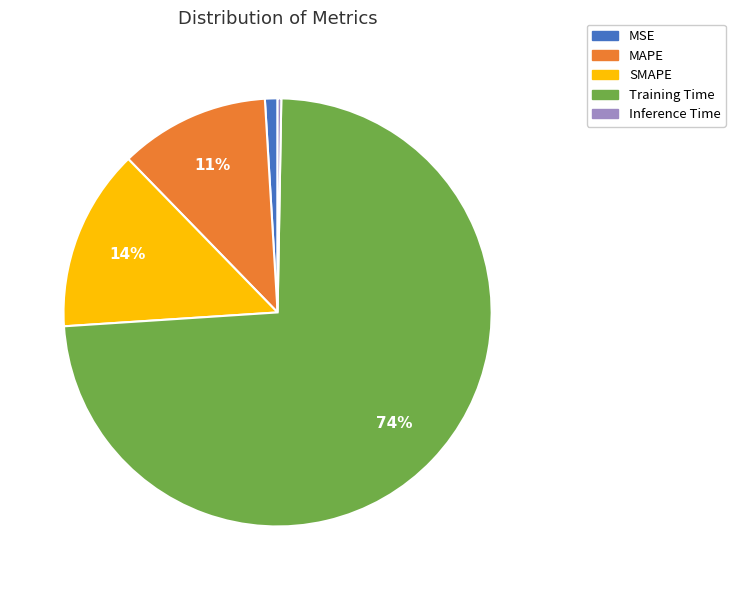

To the nearest percent, what is the average slice percentage?

20%